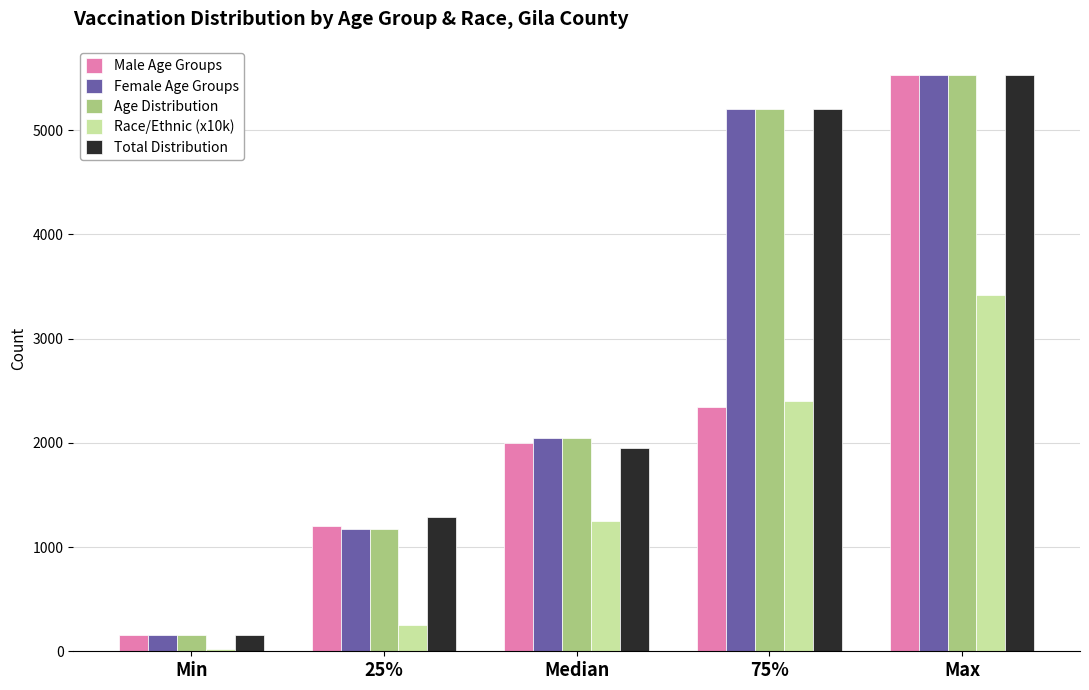

Reading left to right, transcribe all the data shown in this chart.

Male Age Groups: Min=157.0	25%=1199.8	Median=2000.5	75%=2340.5	Max=5533.0
Female Age Groups: Min=157.0	25%=1170.0	Median=2050.0	75%=5206.0	Max=5533.0
Age Distribution: Min=157.0	25%=1170.0	Median=2050.0	75%=5206.0	Max=5533.0
Race/Ethnic (x10k): Min=25.8	25%=250.5	Median=1252.4	75%=2400.2	Max=3420.4
Total Distribution: Min=157.0	25%=1289.0	Median=1951.0	75%=5206.0	Max=5533.0